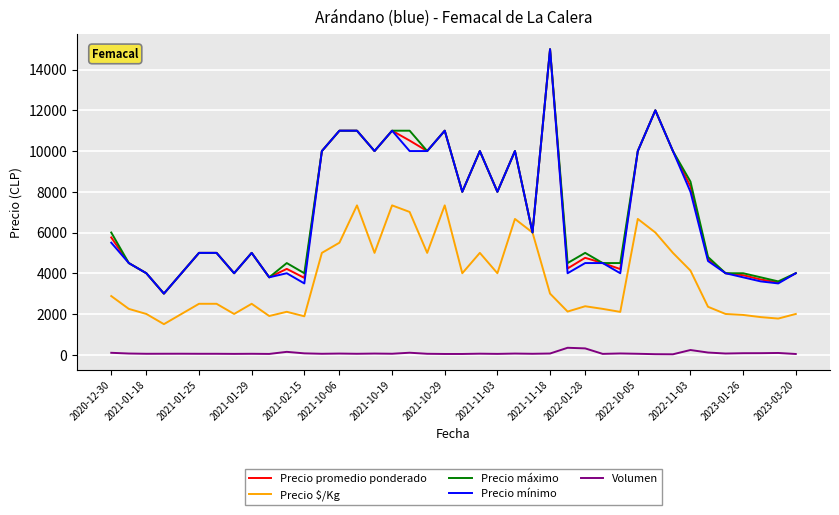

What is the maximum value shown in the chart?

15000